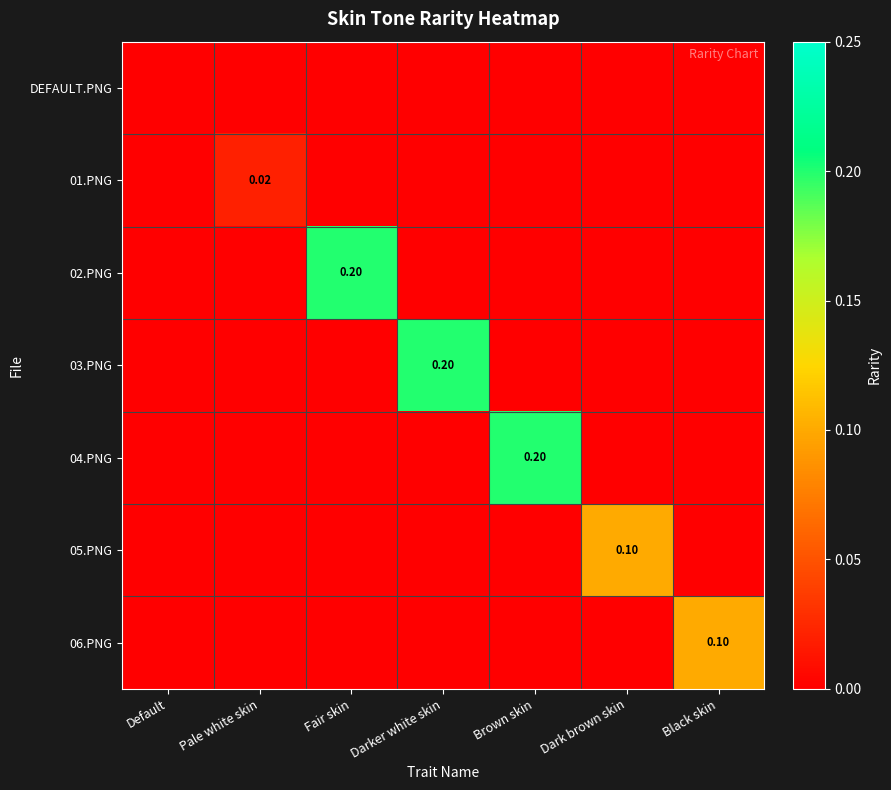

Which category has the highest value across all series?

Fair skin